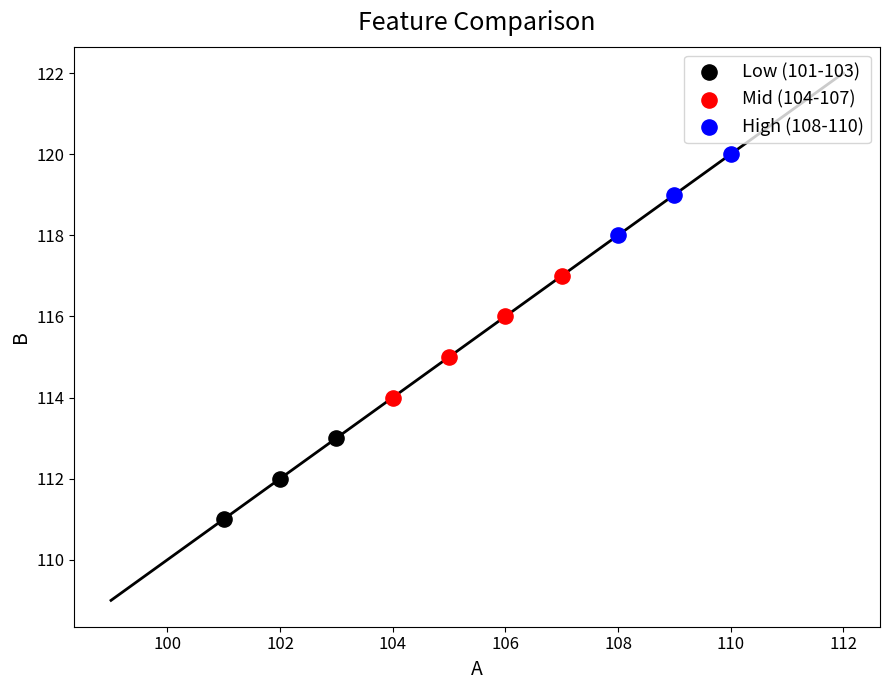

What are all the series names shown in the legend?

Low (101-103), Mid (104-107), High (108-110)